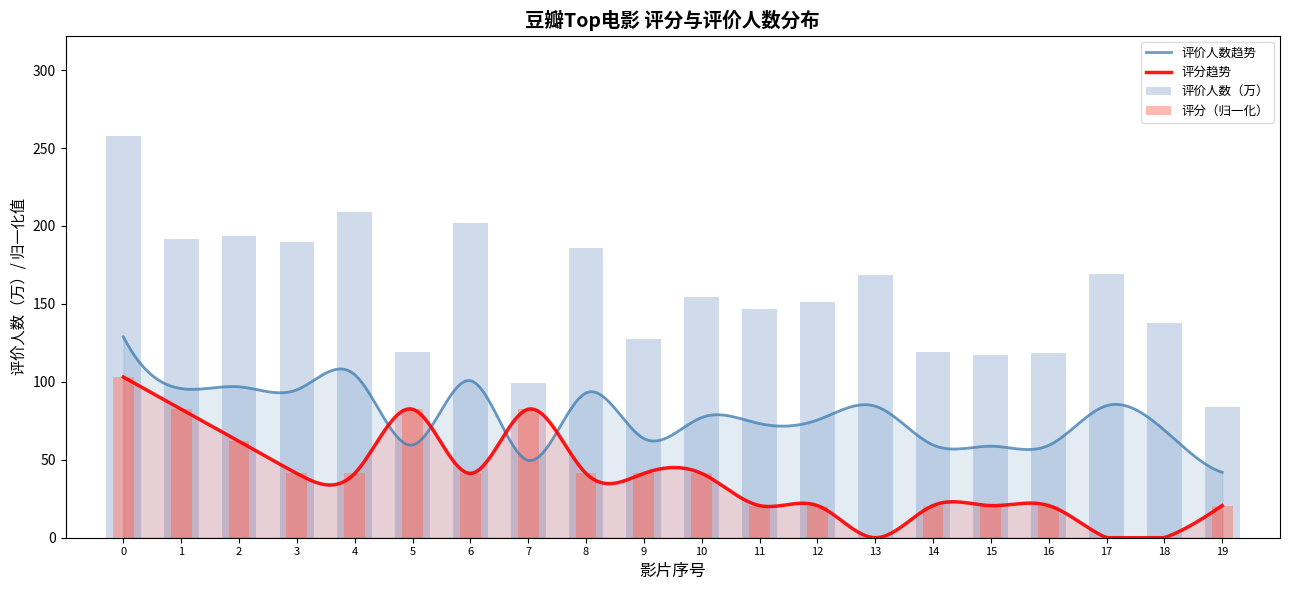

How many bars are there in total?

40